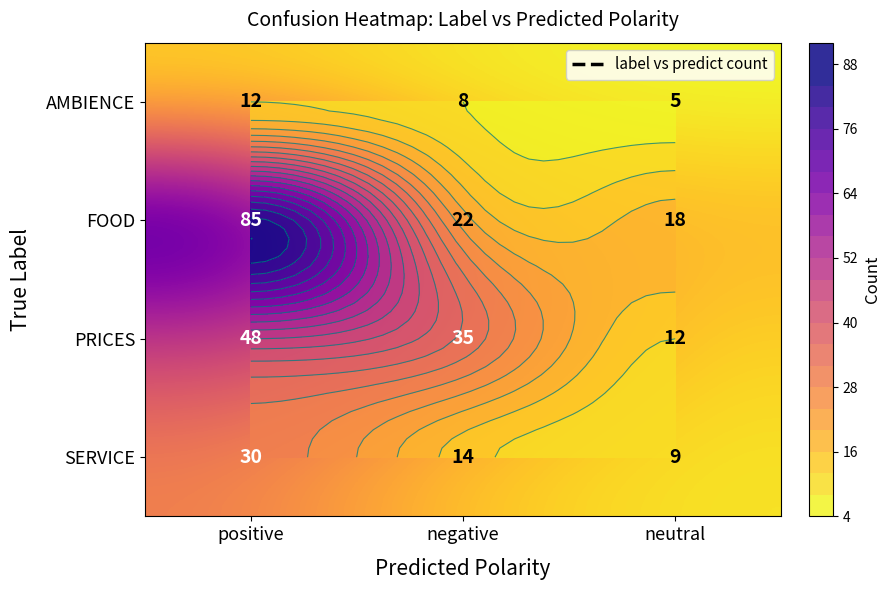

What is the average value of the AMBIENCE series?

8